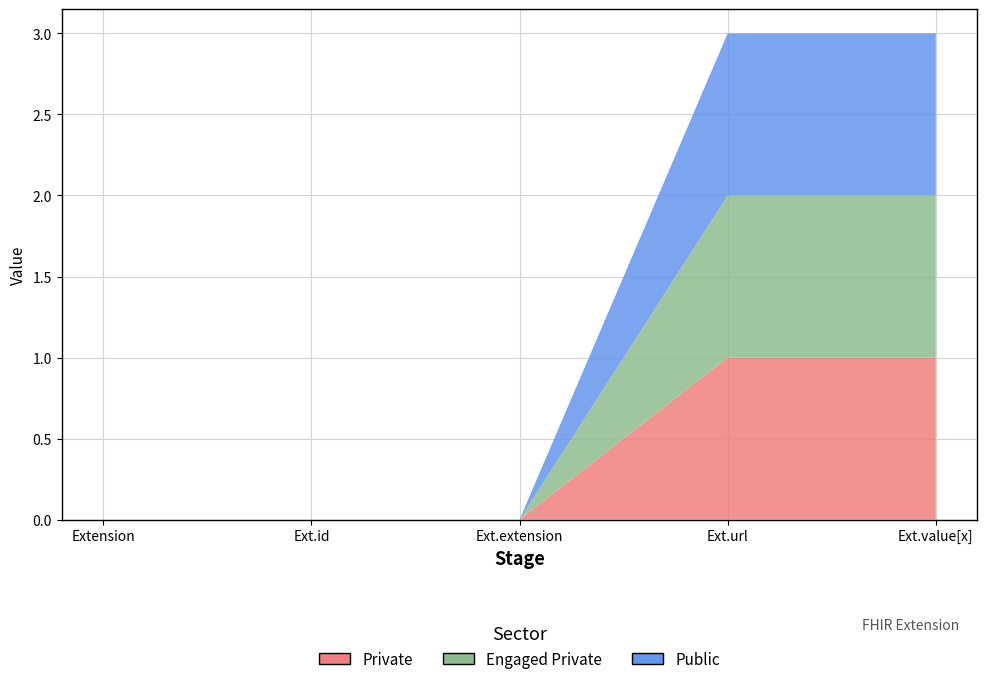

Reading left to right, what are all the values shown in this chart?

Private: Extension=0	Extension.id=0	Extension.extension=0	Extension.url=1	Extension.value[x]=1
Engaged Private: Extension=0	Extension.id=0	Extension.extension=0	Extension.url=1	Extension.value[x]=1
Public: Extension=0	Extension.id=0	Extension.extension=0	Extension.url=1	Extension.value[x]=1